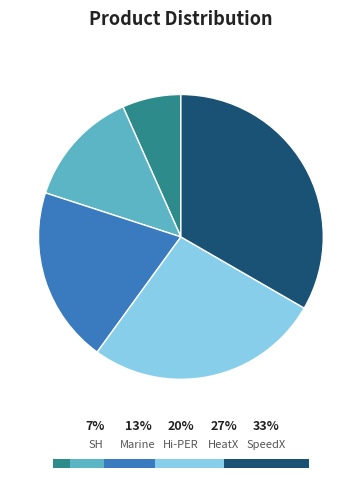

True or false: Marine accounts for 13% of the total.

True